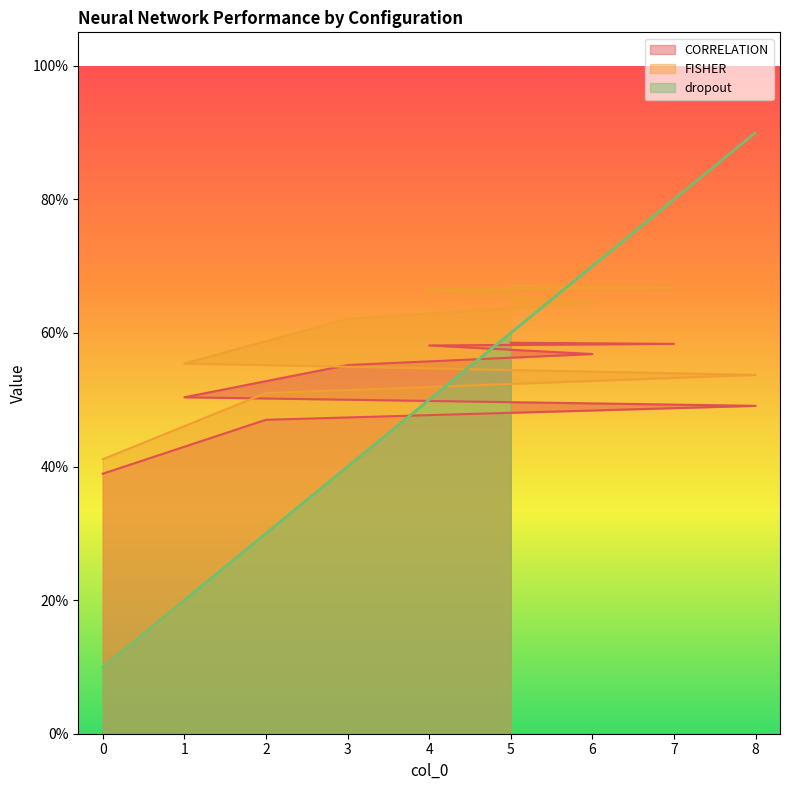

What is the spread (max minus min) of values at 3?

0.2